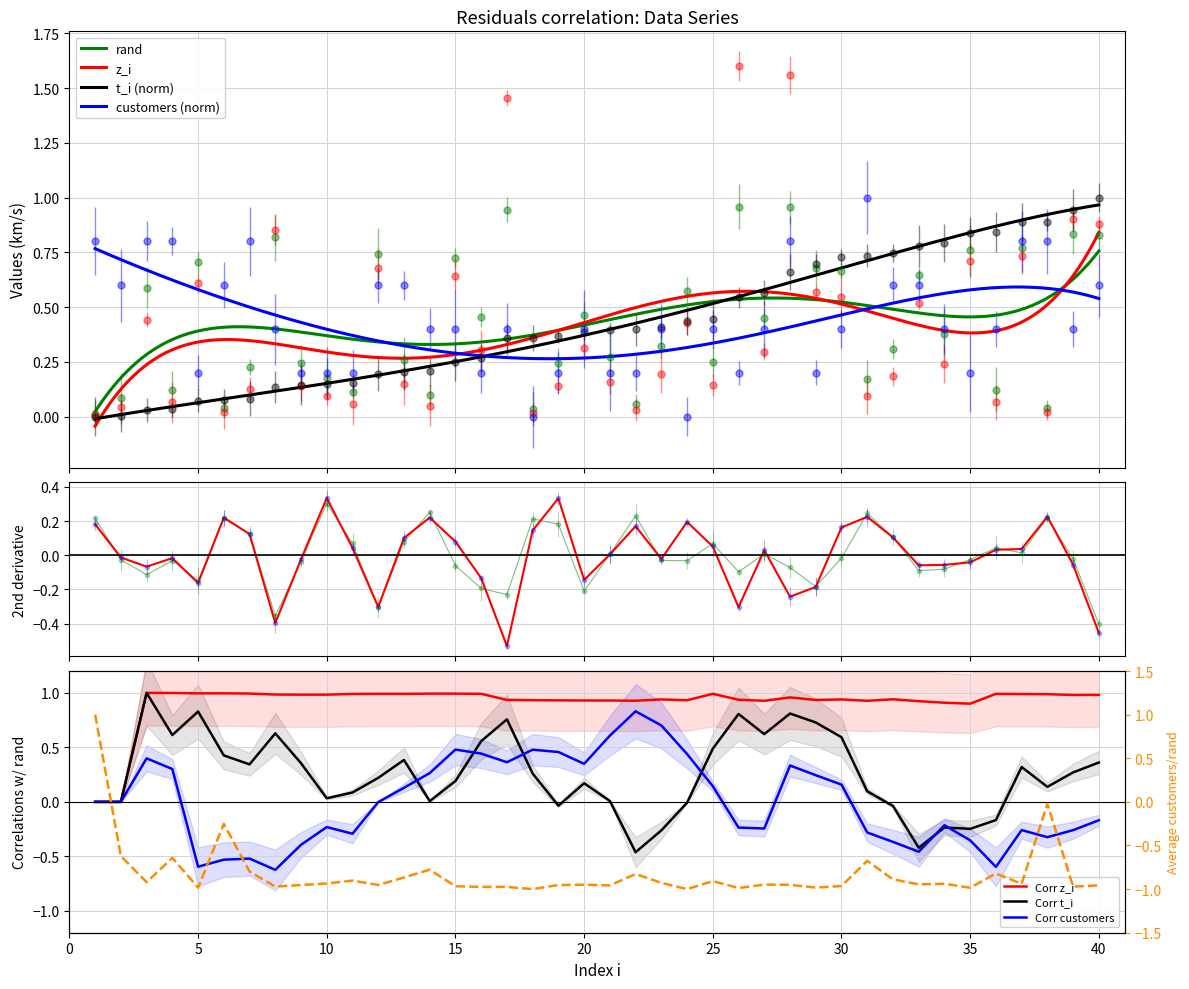

Which series has the largest range (max minus min)?

z_i